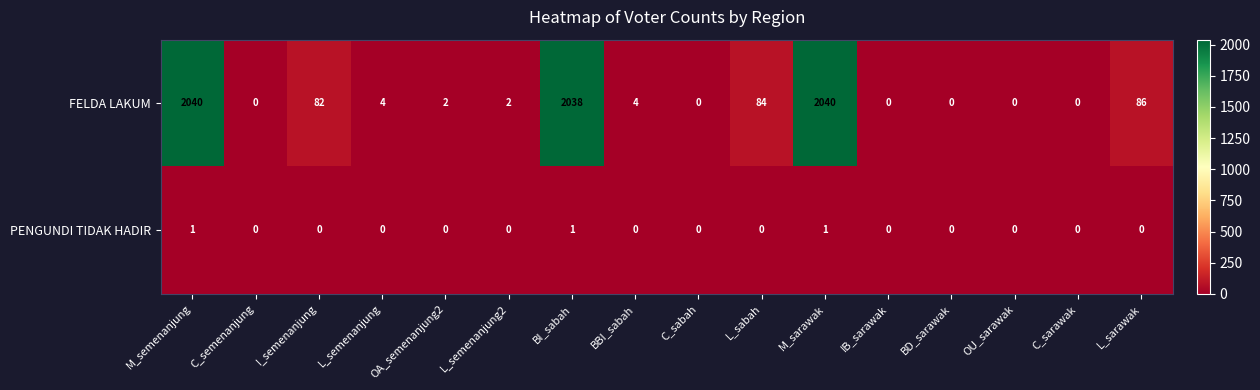

Rank the series by their average value, from lowest to highest.

PENGUNDI TIDAK HADIR, FELDA LAKUM